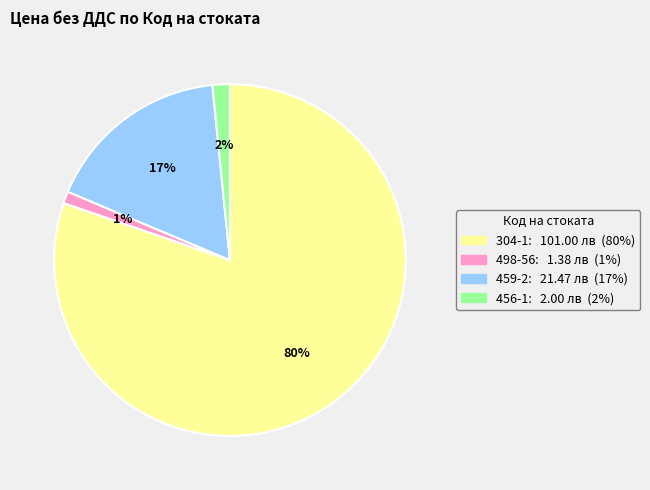

True or false: 498-56 accounts for 11% of the total.

False